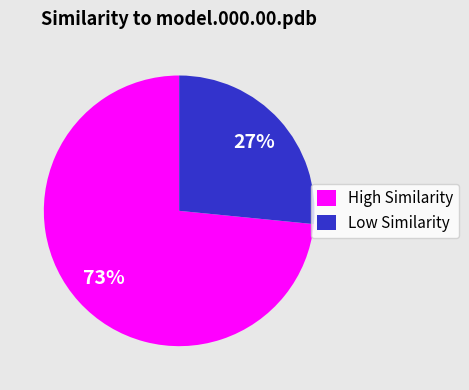

How many slices are in this pie chart?

2